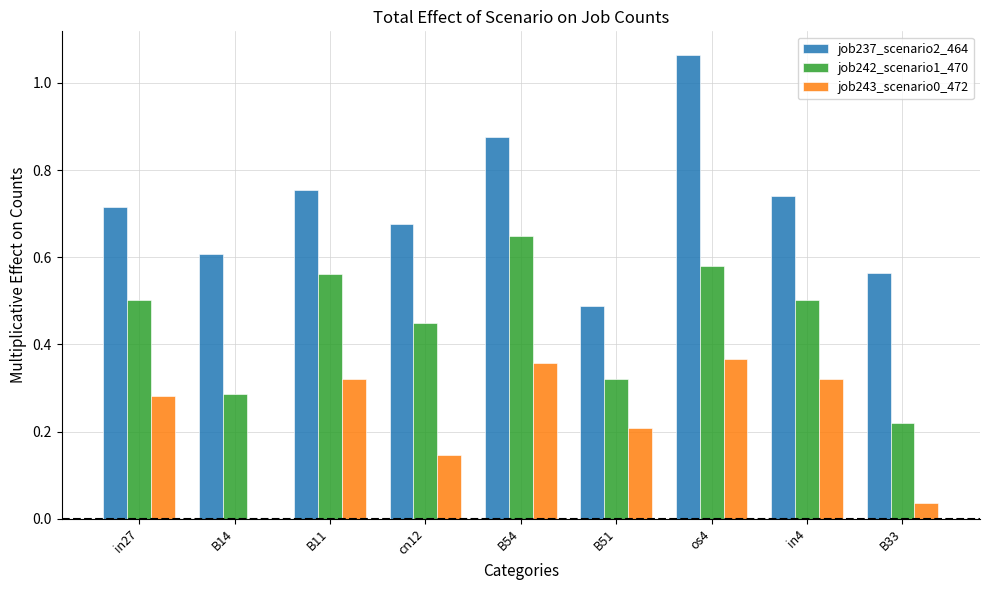

Is the value of job237_scenario2_464 at B33 greater than the value of job243_scenario0_472 at in4?

Yes